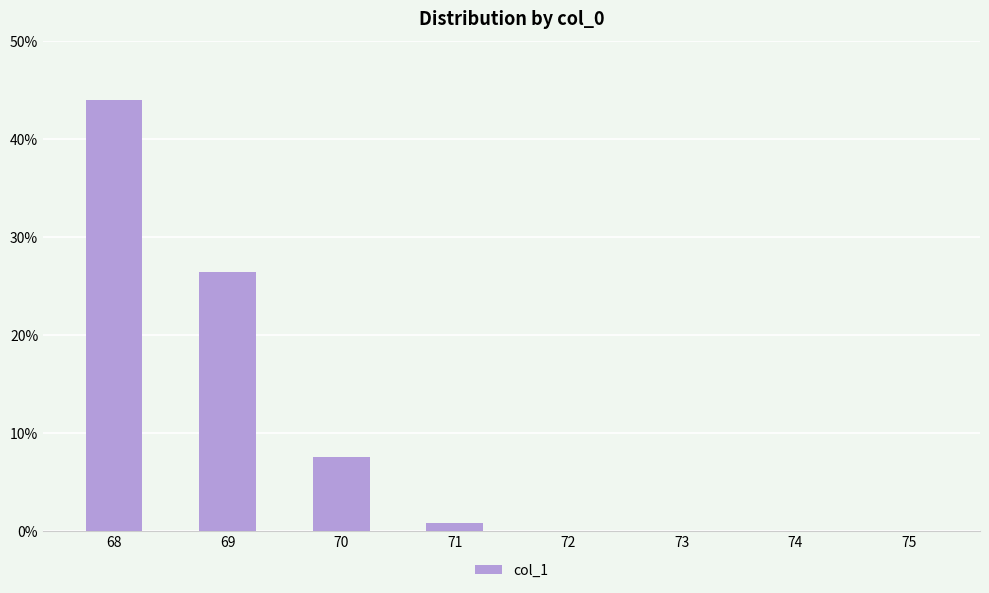

Where is the data nearest to the value 21?

69